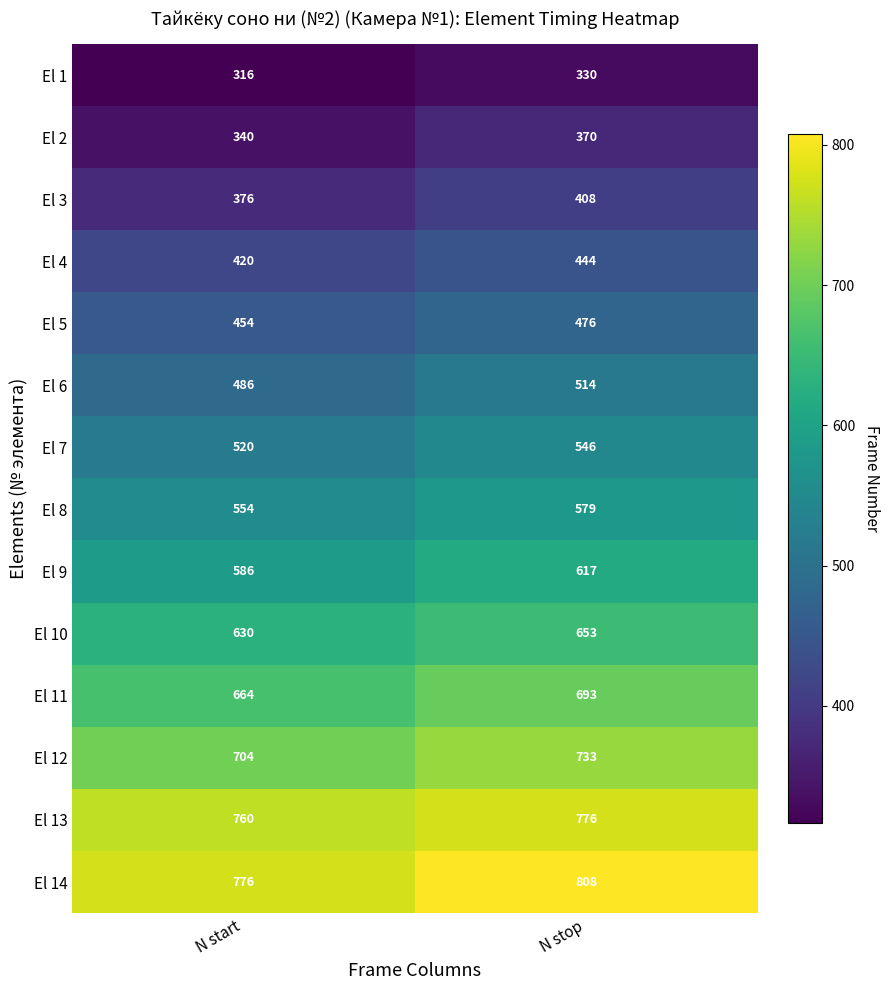

At which label is El 11 closest to 678?

N start